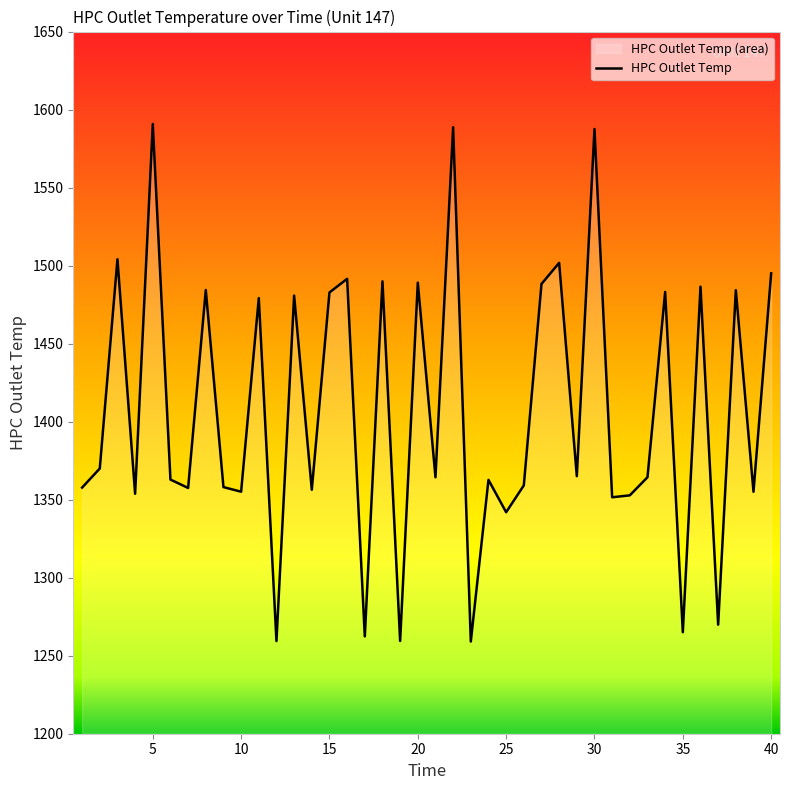

Reading right to left, transcribe all the data shown in this chart.

1495.0	1355.0	1484.3	1269.9	1486.5	1265.1	1483.1	1364.4	1352.8	1351.5	1587.5	1365.1	1501.8	1488.2	1359.1	1342.0	1362.7	1259.1	1588.6	1364.4	1489.1	1259.5	1489.9	1262.4	1491.5	1482.8	1356.3	1480.8	1259.4	1479.2	1355.1	1358.0	1484.3	1357.5	1362.9	1590.8	1353.8	1504.1	1370.0	1357.7